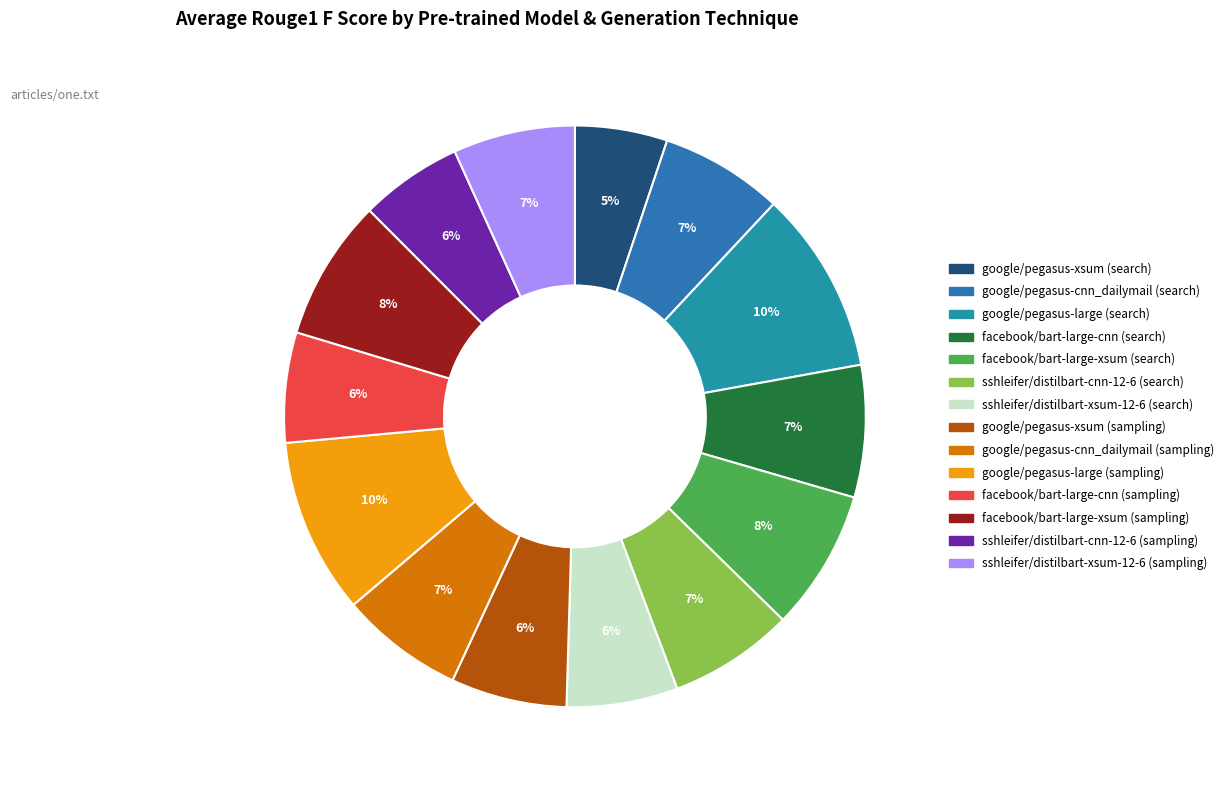

To the nearest percent, what is the difference between the facebook/bart-large-xsum (sampling) and sshleifer/distilbart-xsum-12-6 (search) slice percentages?

2%